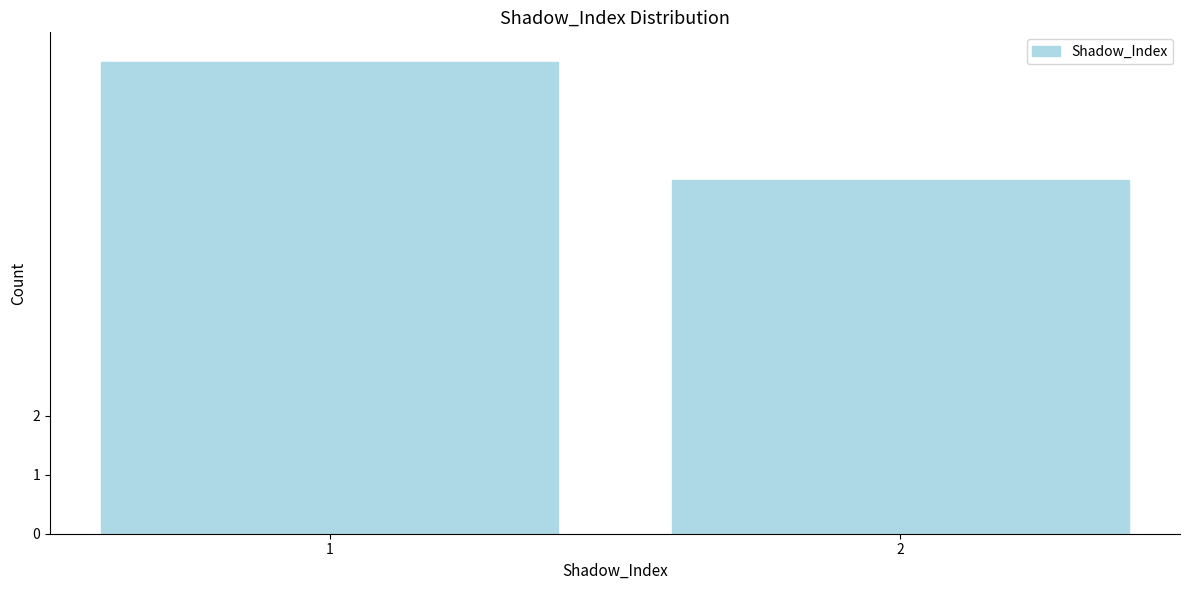

Reading left to right, list all the values displayed in this chart.

8	6